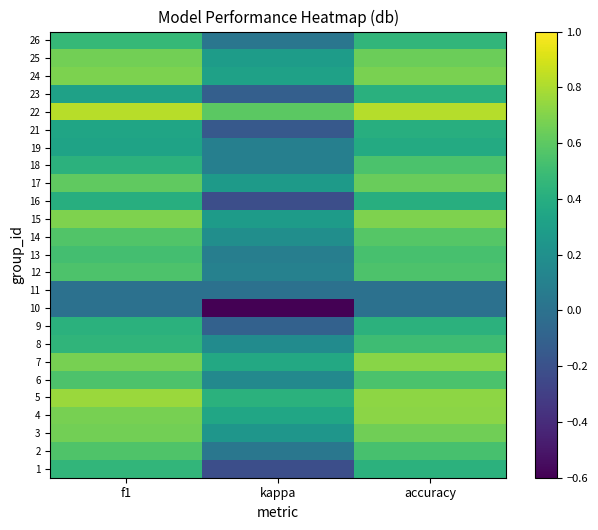

Reading right to left, what are all the values shown in this chart?

1: accuracy=0.4	kappa=-0.2	f1=0.5
2: accuracy=0.5	kappa=0.0	f1=0.6
3: accuracy=0.7	kappa=0.2	f1=0.7
4: accuracy=0.7	kappa=0.3	f1=0.7
5: accuracy=0.7	kappa=0.4	f1=0.8
6: accuracy=0.6	kappa=0.2	f1=0.6
7: accuracy=0.7	kappa=0.4	f1=0.7
8: accuracy=0.5	kappa=0.2	f1=0.4
9: accuracy=0.4	kappa=-0.1	f1=0.4
10: accuracy=0.0	kappa=-0.6	f1=0.0
11: accuracy=0.0	kappa=0.0	f1=0.0
12: accuracy=0.6	kappa=0.1	f1=0.6
13: accuracy=0.5	kappa=0.1	f1=0.5
14: accuracy=0.6	kappa=0.2	f1=0.6
15: accuracy=0.7	kappa=0.3	f1=0.7
16: accuracy=0.4	kappa=-0.2	f1=0.4
17: accuracy=0.6	kappa=0.3	f1=0.6
18: accuracy=0.5	kappa=0.1	f1=0.4
19: accuracy=0.4	kappa=0.1	f1=0.3
21: accuracy=0.4	kappa=-0.2	f1=0.3
22: accuracy=0.8	kappa=0.6	f1=0.8
23: accuracy=0.4	kappa=-0.1	f1=0.3
24: accuracy=0.7	kappa=0.3	f1=0.7
25: accuracy=0.6	kappa=0.3	f1=0.7
26: accuracy=0.5	kappa=0.0	f1=0.5